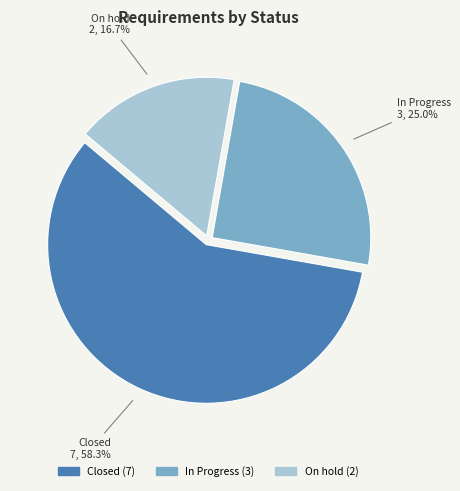

Count the number of slices in the pie.

3